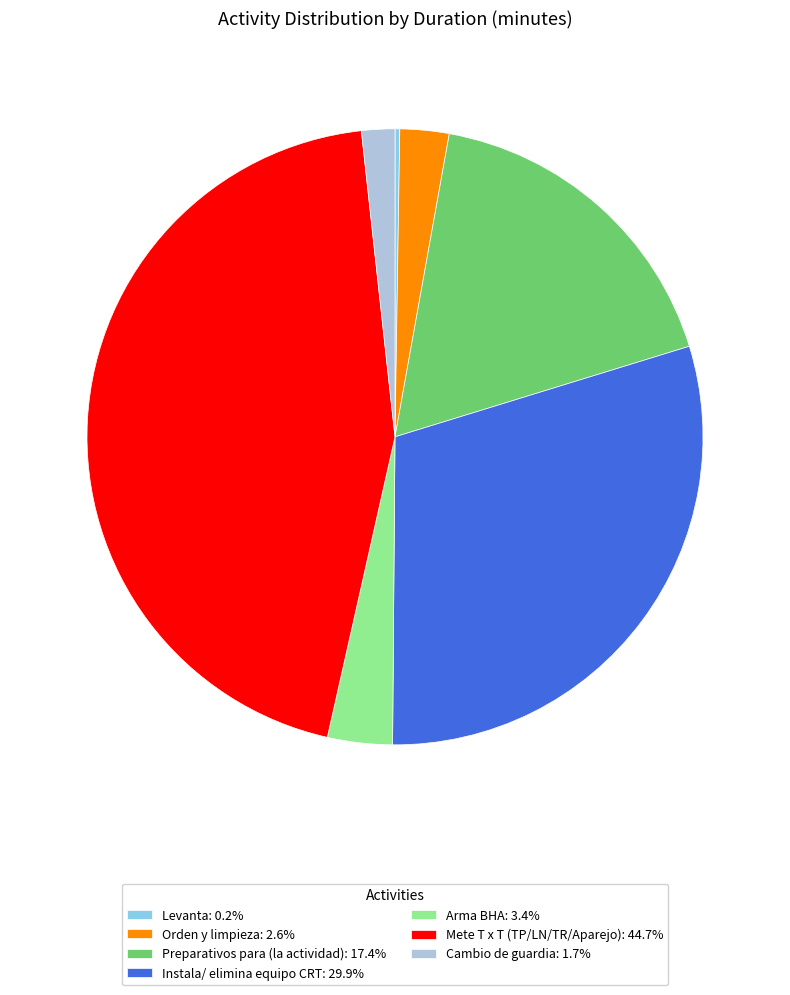

Does any single category account for the majority?

No